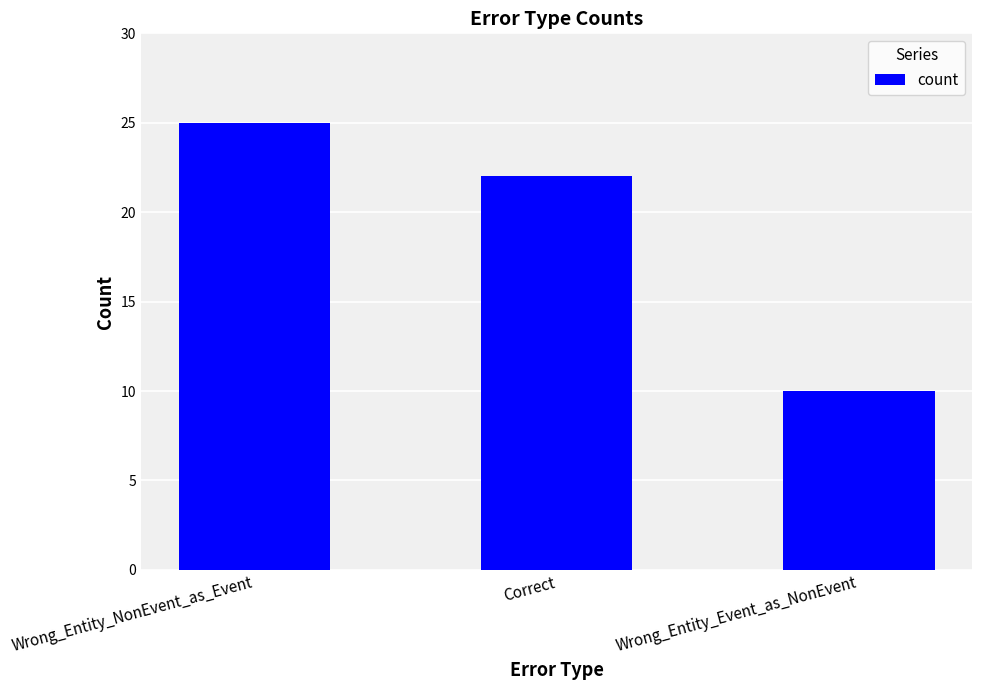

Rank the categories by value from highest to lowest.

Wrong_Entity_NonEvent_as_Event, Correct, Wrong_Entity_Event_as_NonEvent